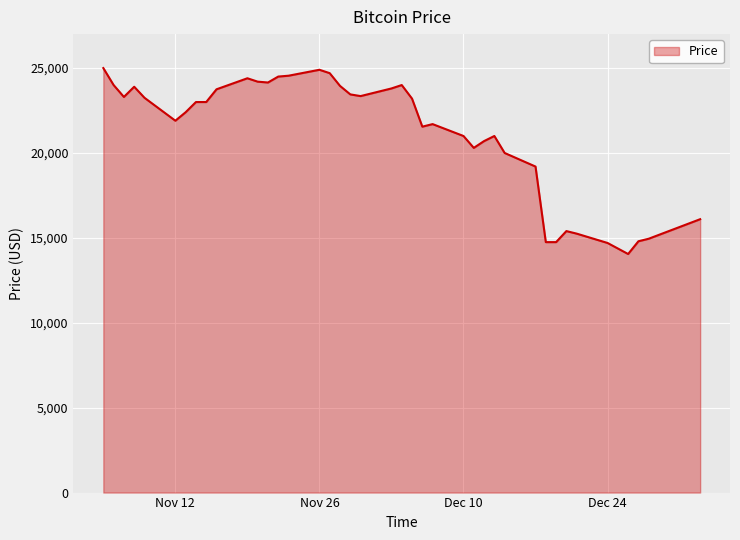

What is the greatest value displayed?

25000